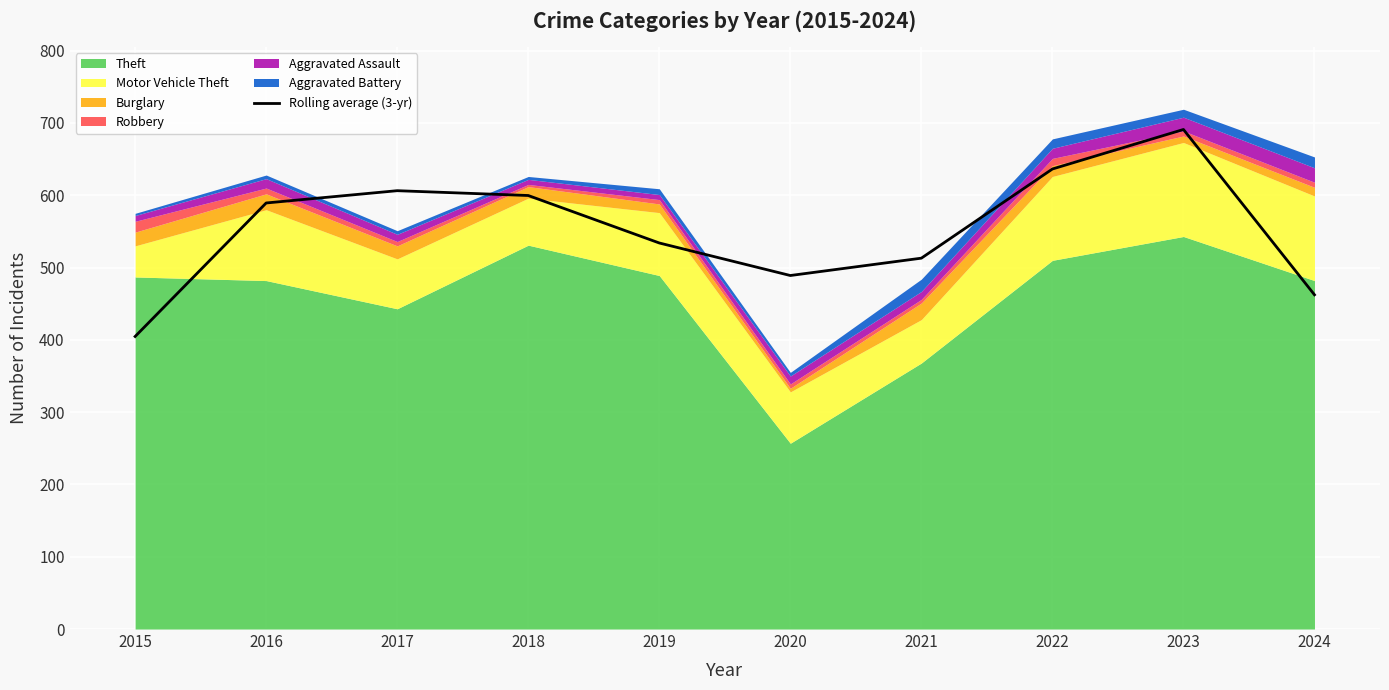

What is the difference between the maximum and second lowest values?

228.7